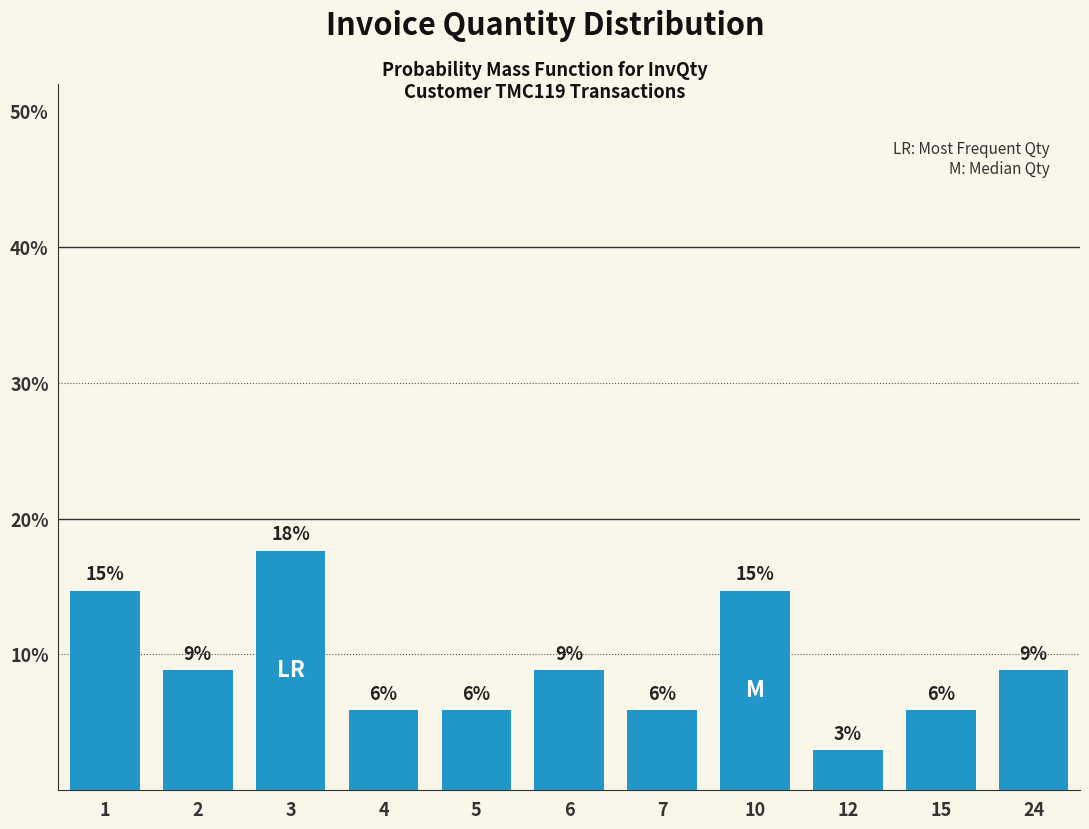

What is the average value?

9.1